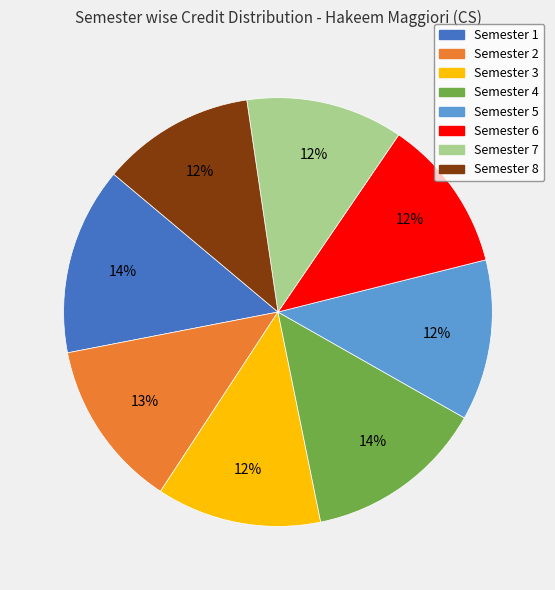

To the nearest percent, what is the average slice percentage?

12%